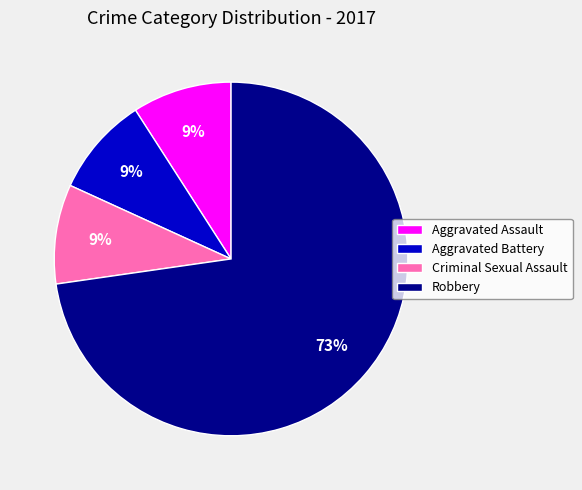

Which slice is the largest?

Robbery